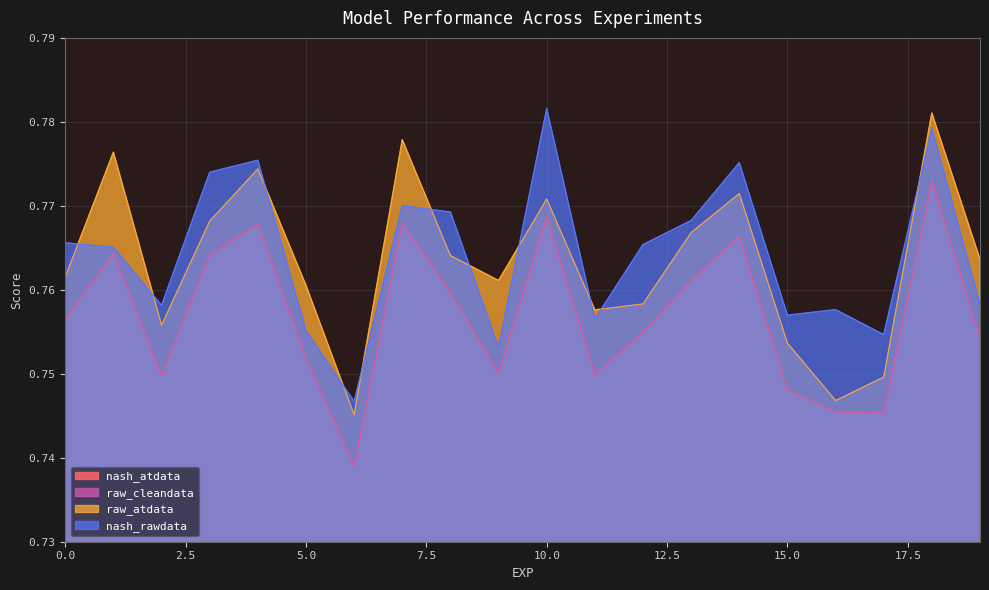

How many interior local peaks does the raw_atdata series have?

6